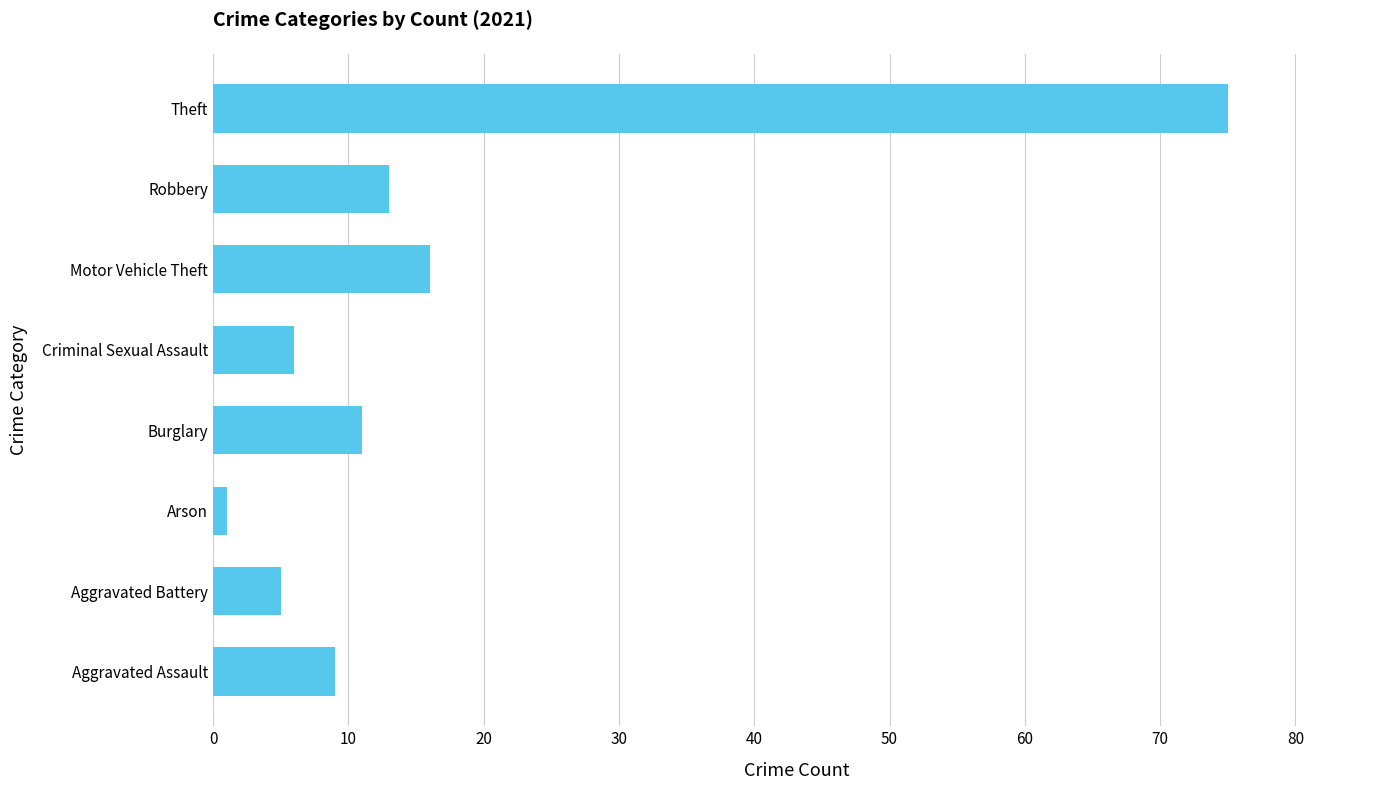

What is the difference between the values at Burglary and Robbery?

2